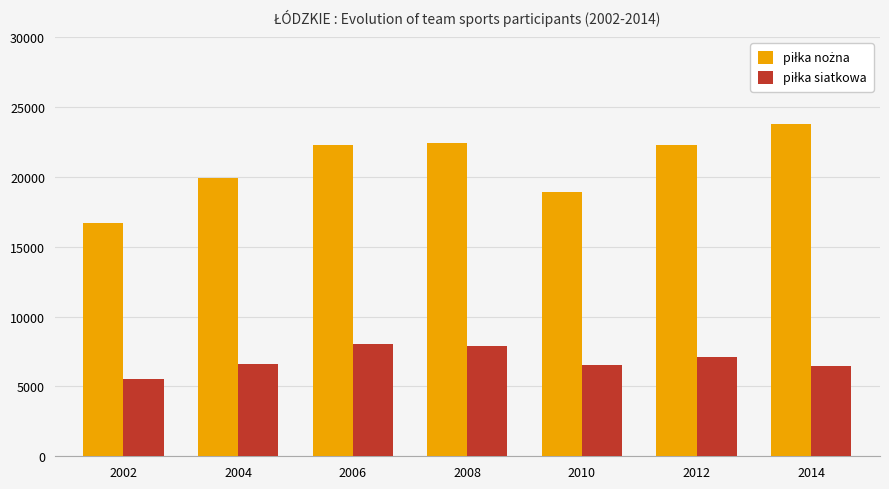

At which category does the chart reach its minimum across all series?

2002